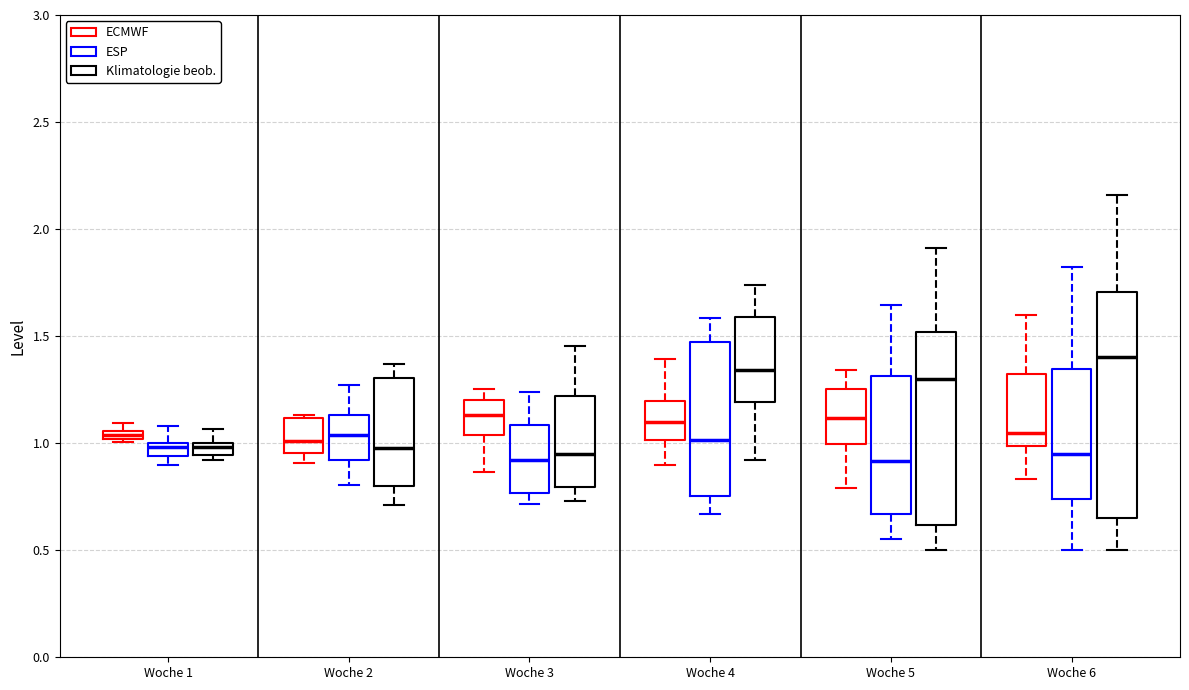

Which box has the highest median line?

Woche 6 (Klimatologie beob.)